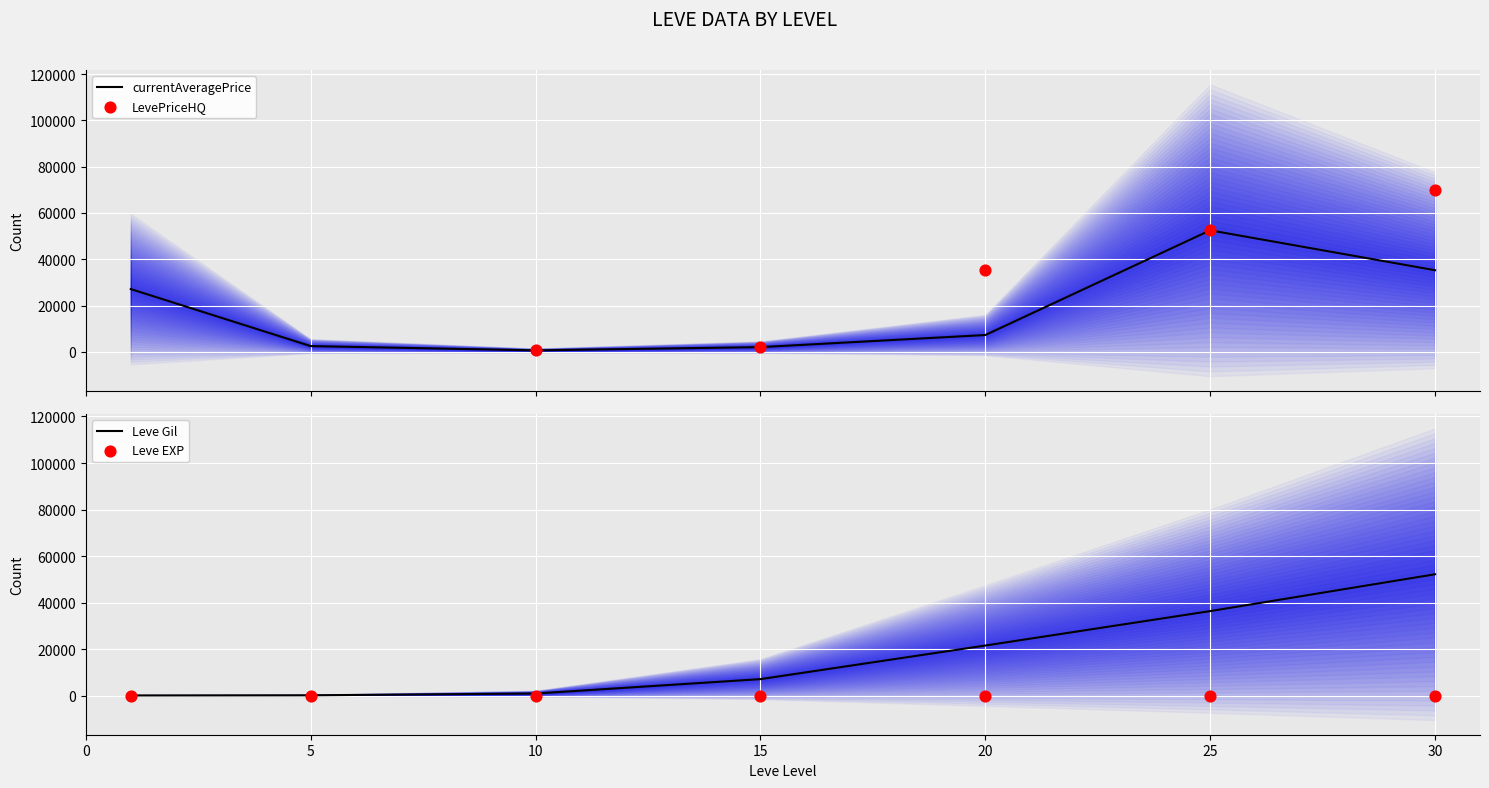

At how many categories does at least one series exceed 41999?

2